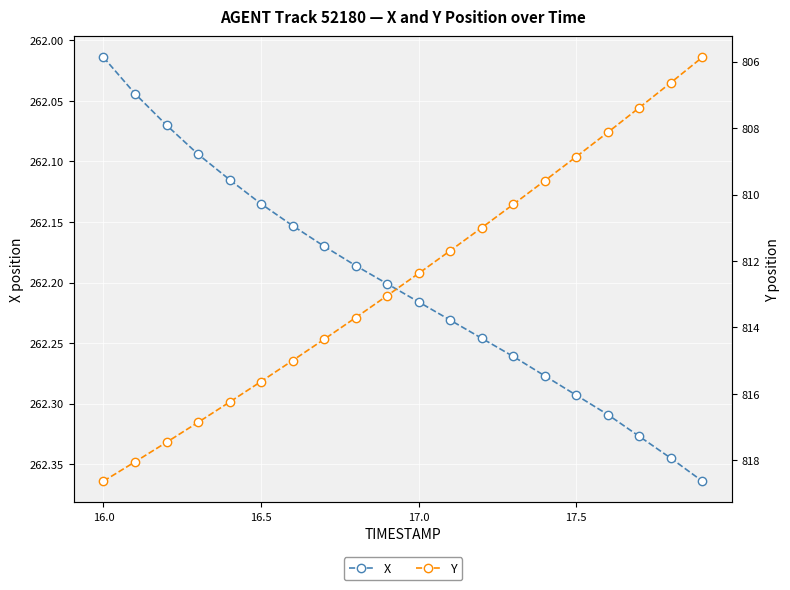

What is the average value of the X series?

262.2